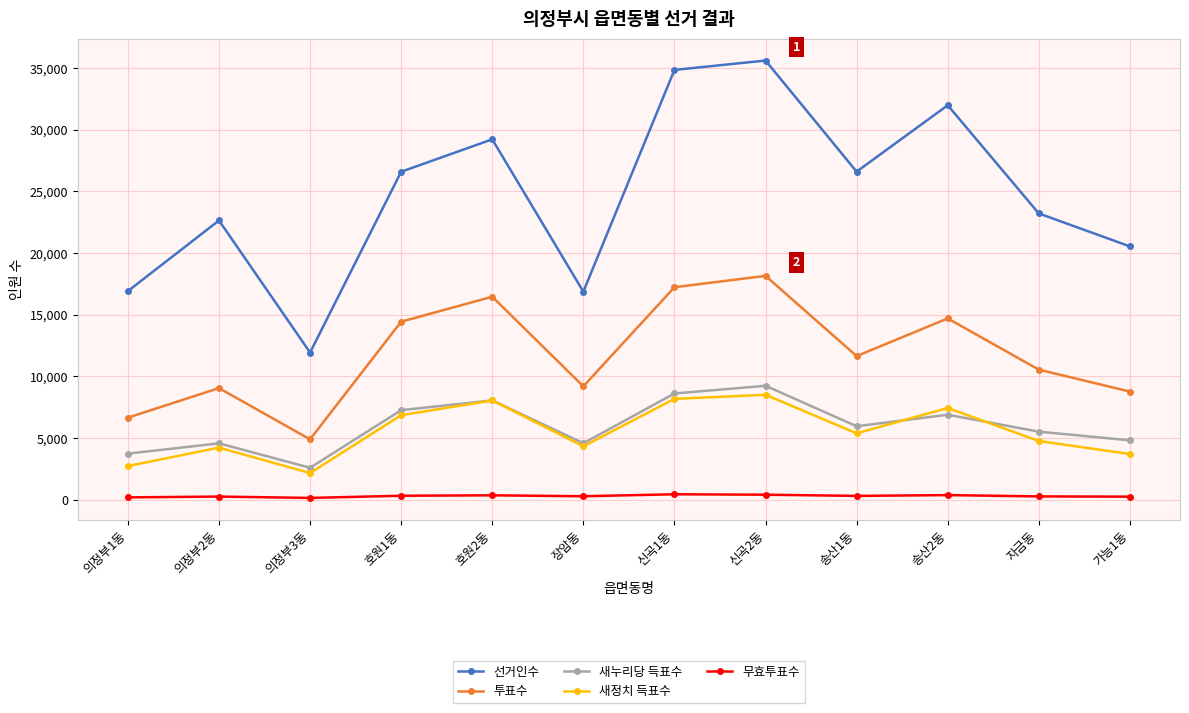

What is the difference between the 선거인수 values at 의정부1동 and 장암동?

45